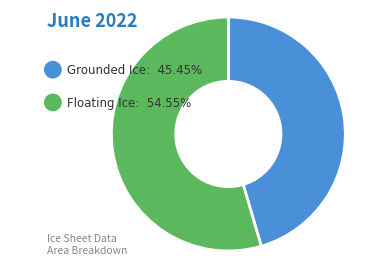

Which category has the biggest portion of the pie?

Floating Ice: